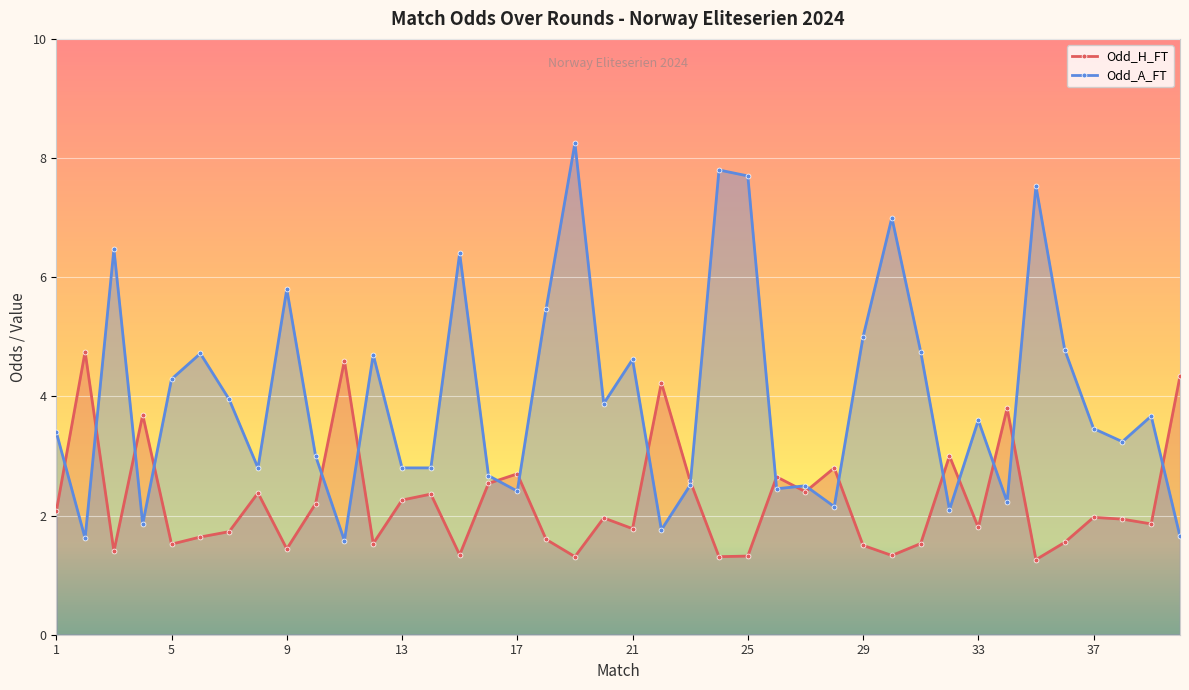

Which series has the largest total across all categories?

Odd_A_FT